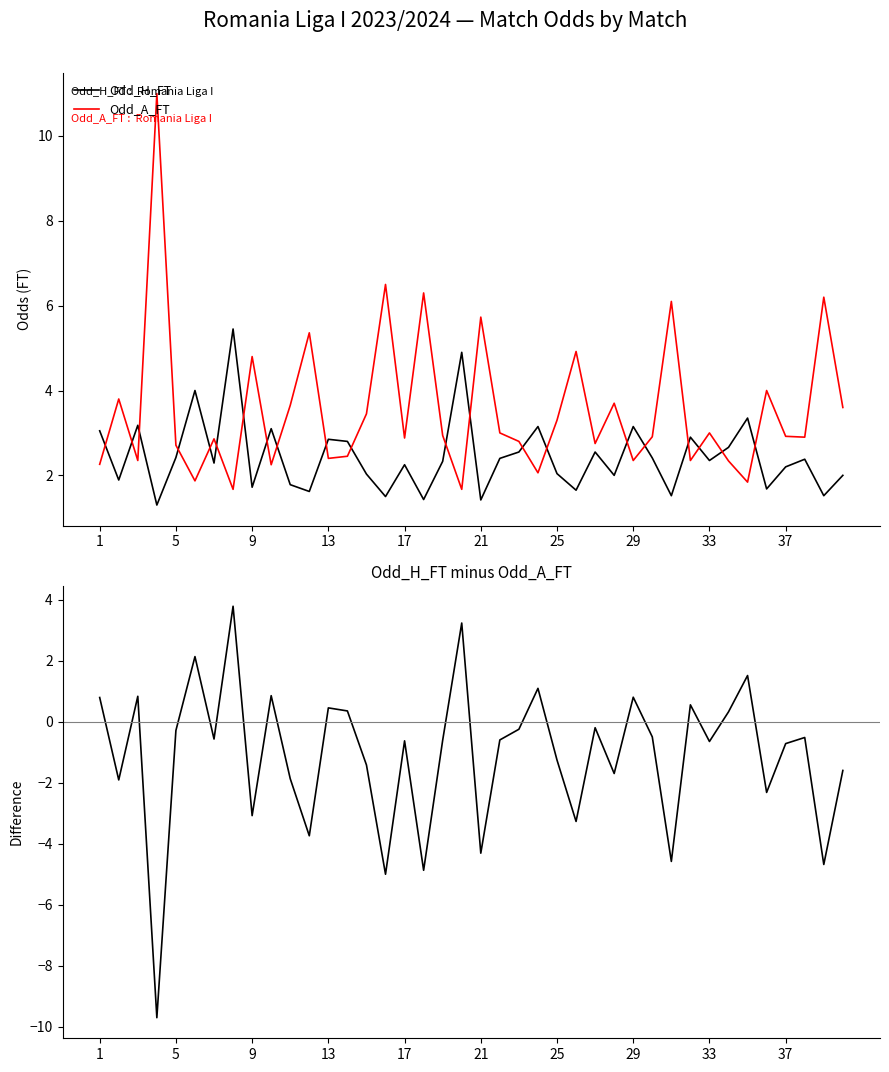

What is the lowest value of the Odd_A_FT series?

1.7